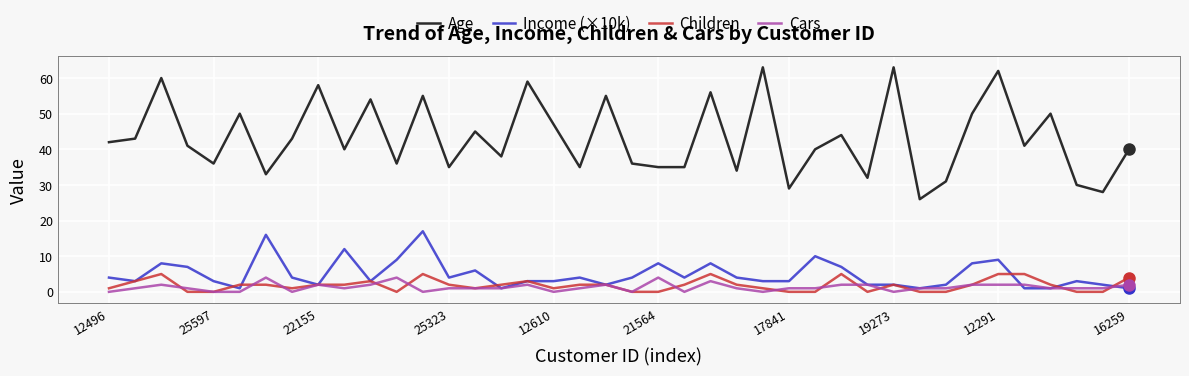

What is the maximum value shown in the chart?

63